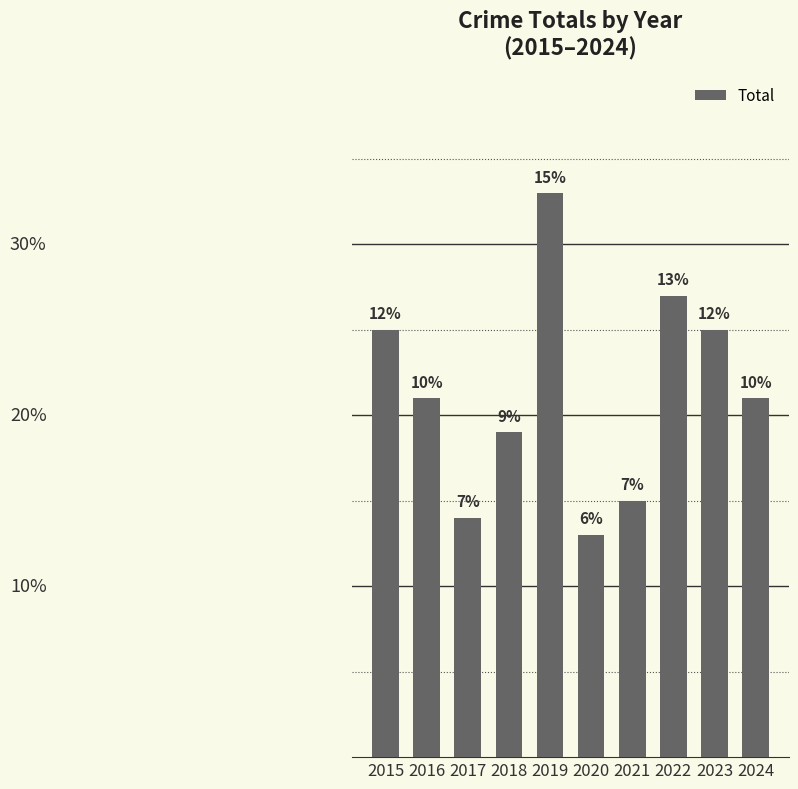

At which category does the chart reach its peak across all series?

2019